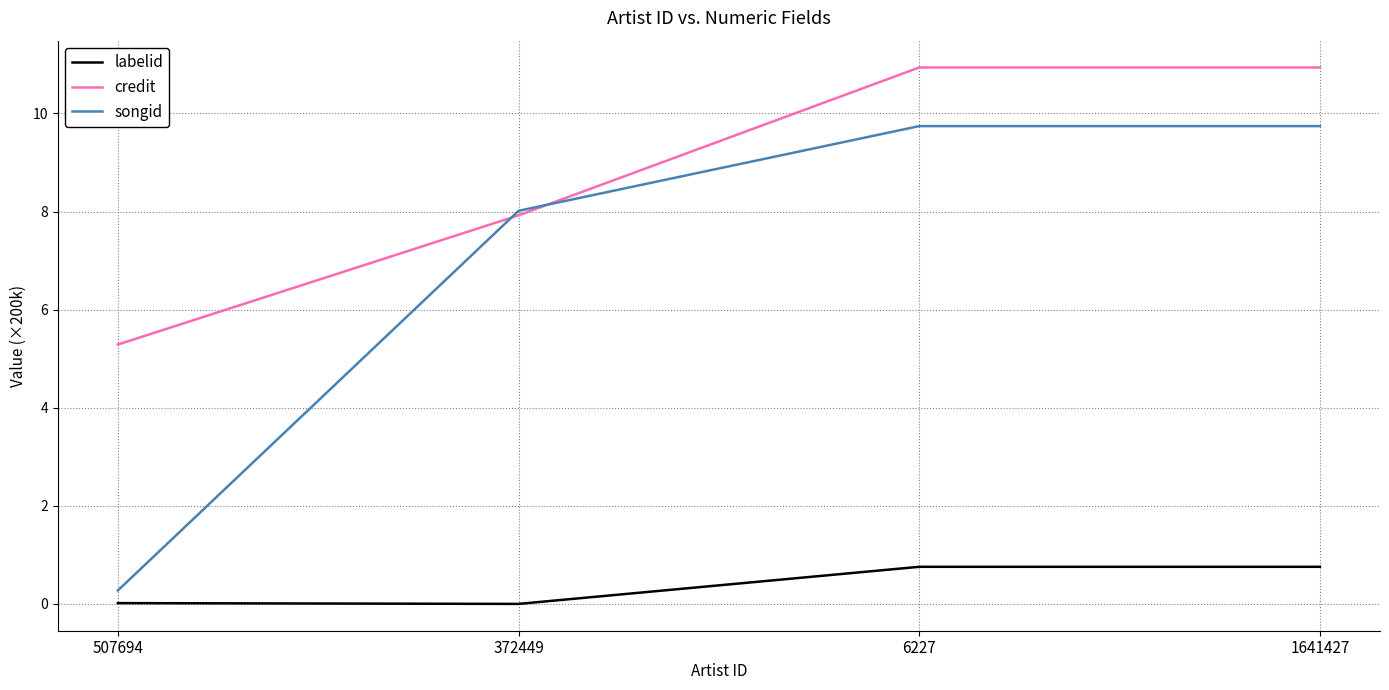

True or false: songid and labelid intersect in this chart.

False